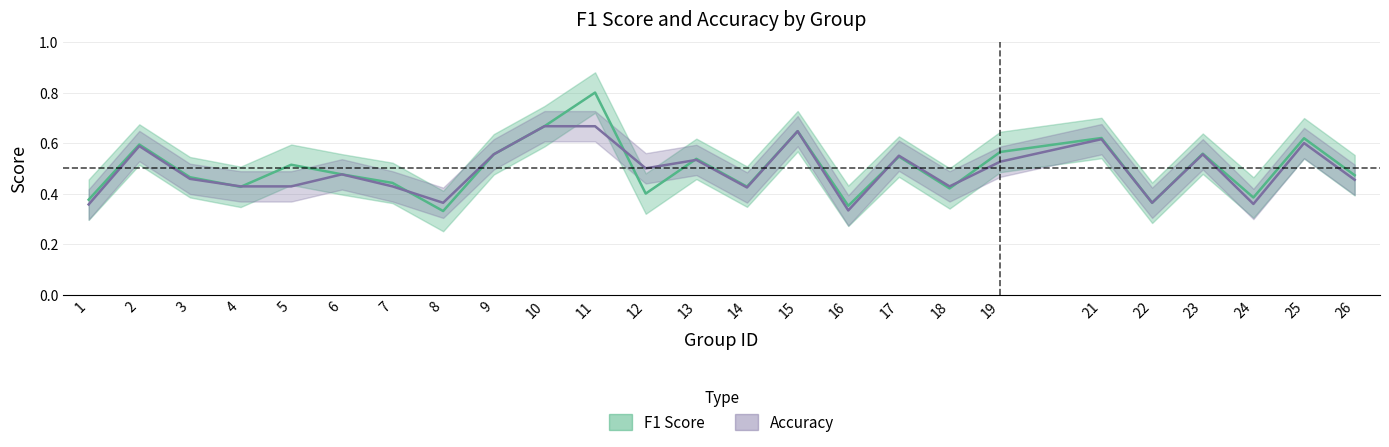

Between which two adjacent categories do accuracy and f1 first intersect?

3 and 4